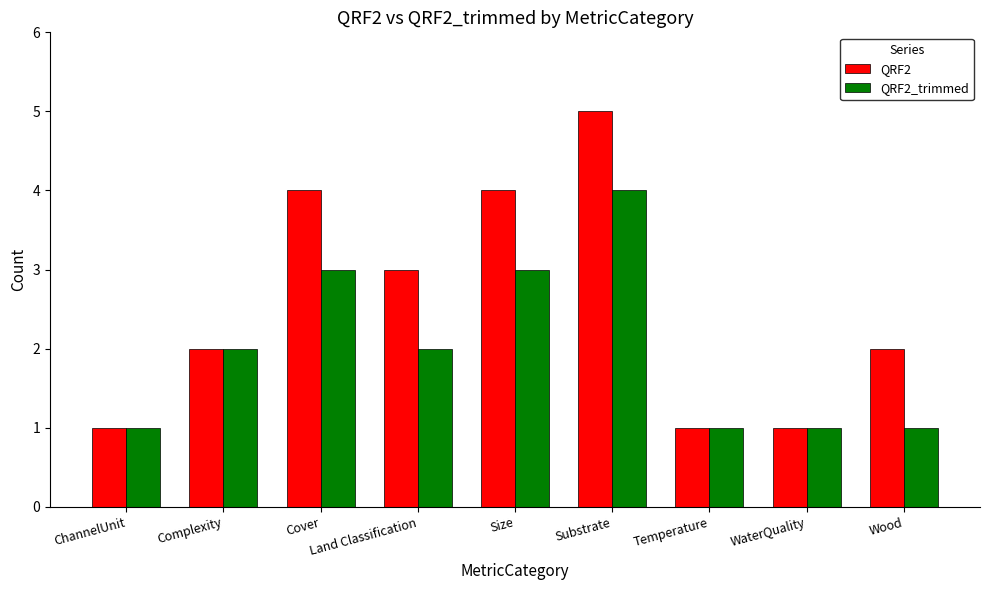

Which series has the largest range (max minus min)?

QRF2